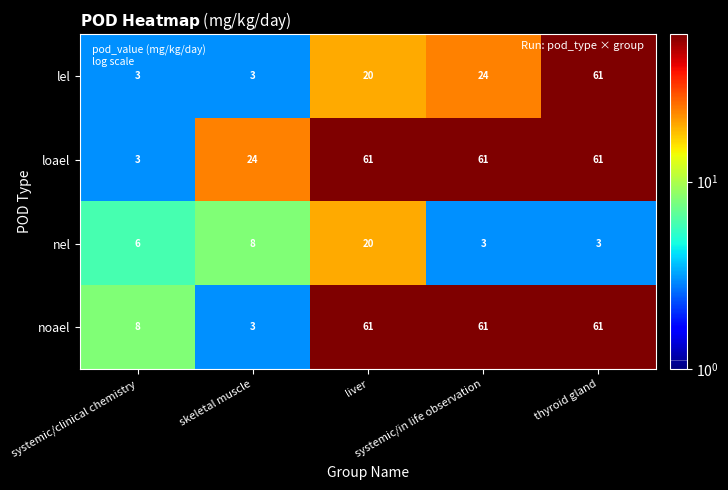

What is the total value across all series at skeletal muscle?

38